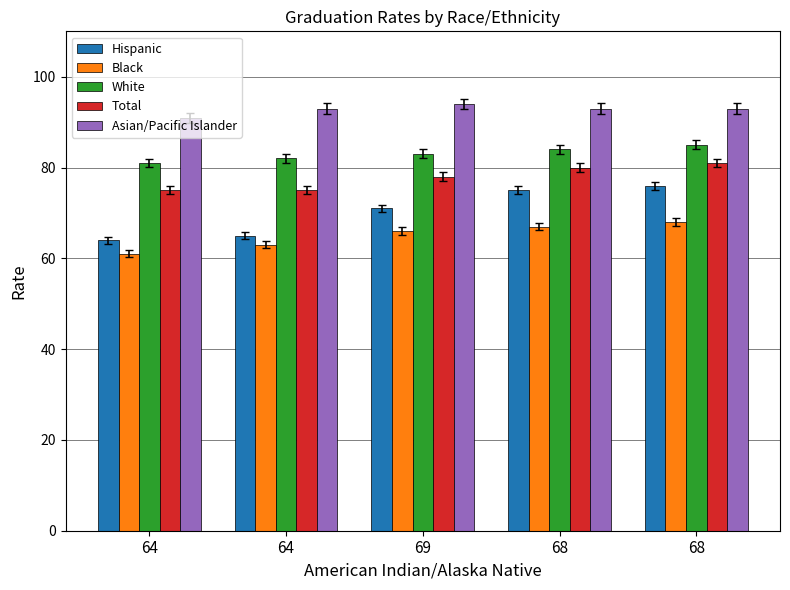

At which label is Total closest to 78?

69